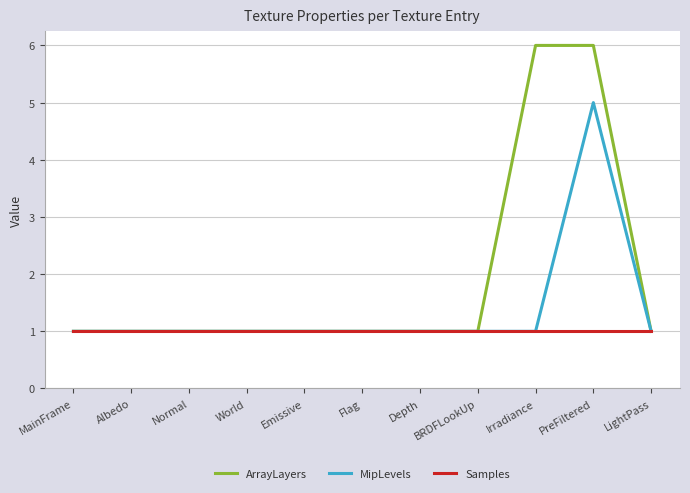

Which series has the widest spread of values?

ArrayLayers